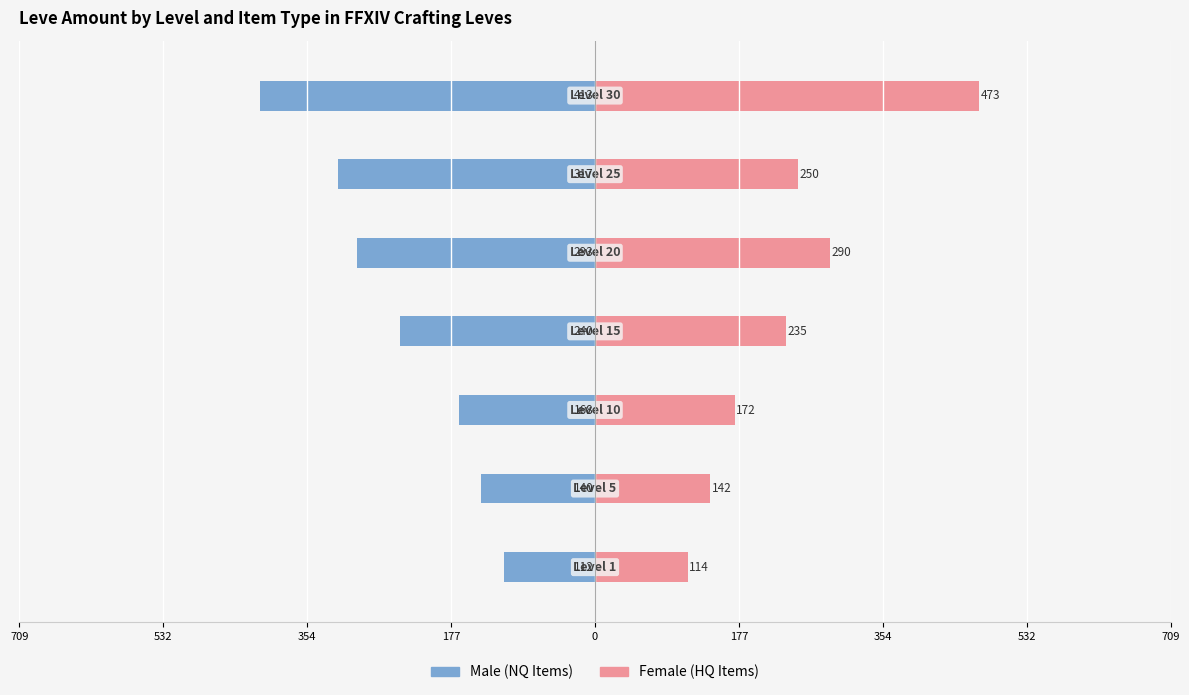

What is the minimum value for Male?

-413